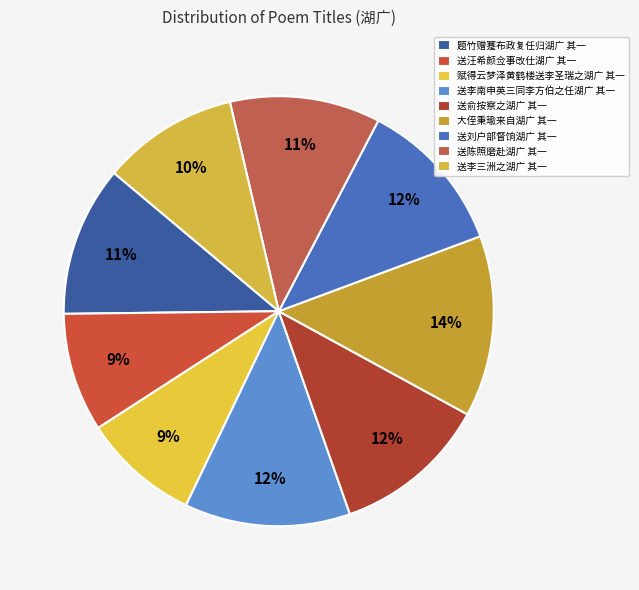

The 送俞按察之湖广 其一 slice represents 1% of the pie. True or false?

False